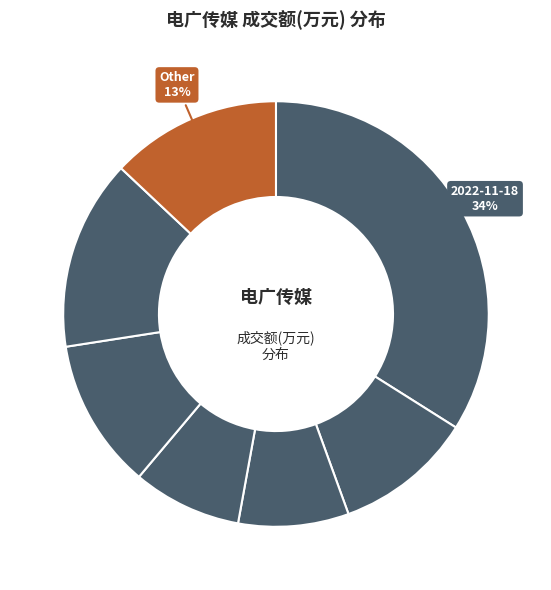

Count the number of slices in the pie.

7